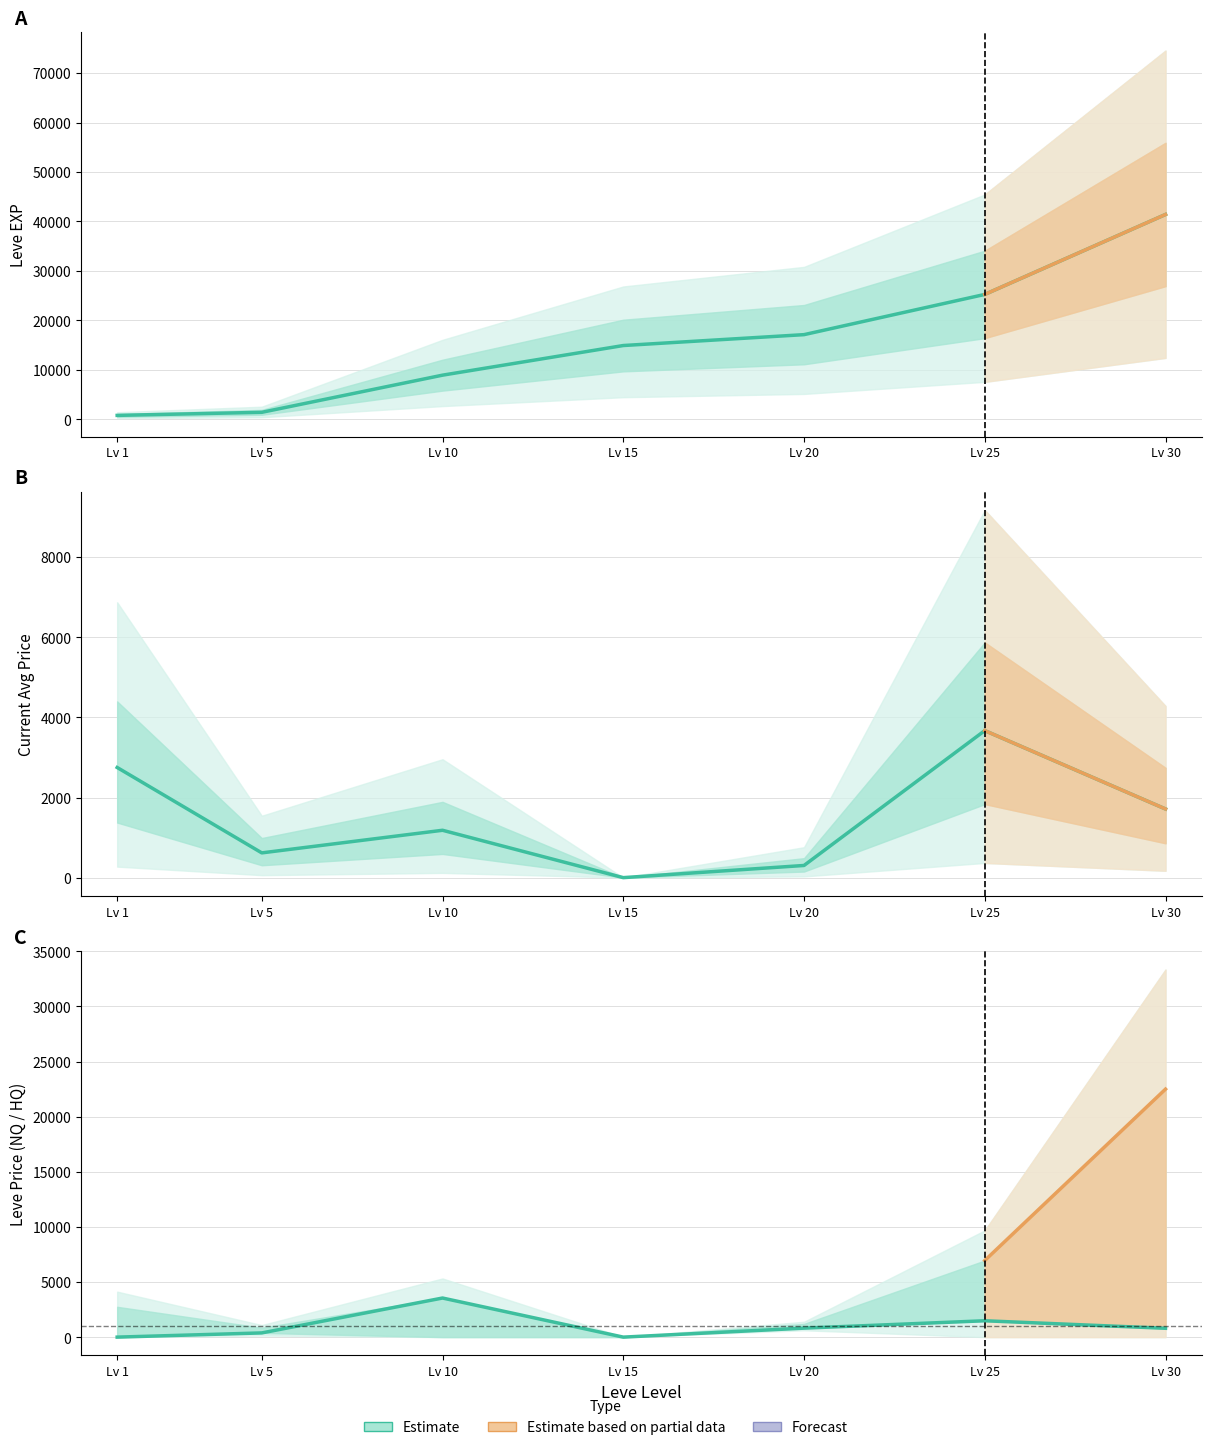

Between Lv 20 and Lv 15, which is larger?

Lv 20